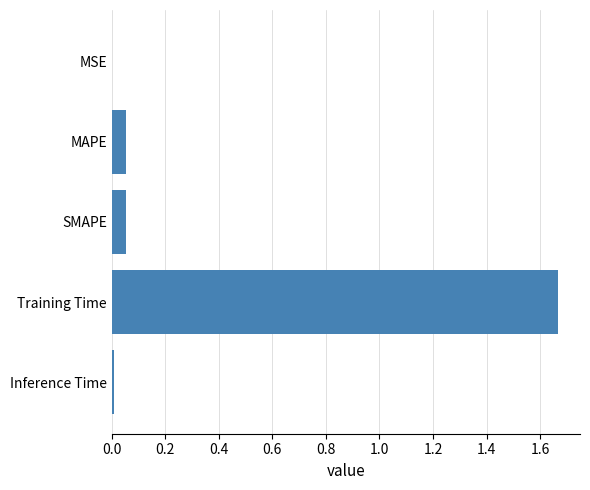

How many series are shown in this chart?

1